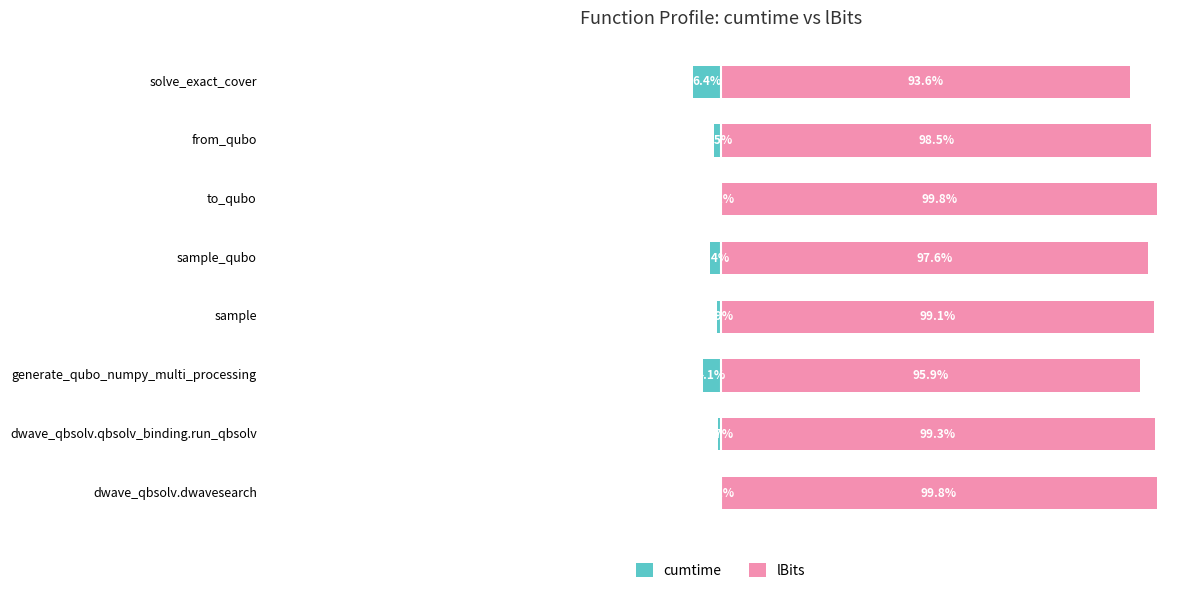

Is it true that lBits equals 95.9 at generate_qubo_numpy_multi_processing?

True